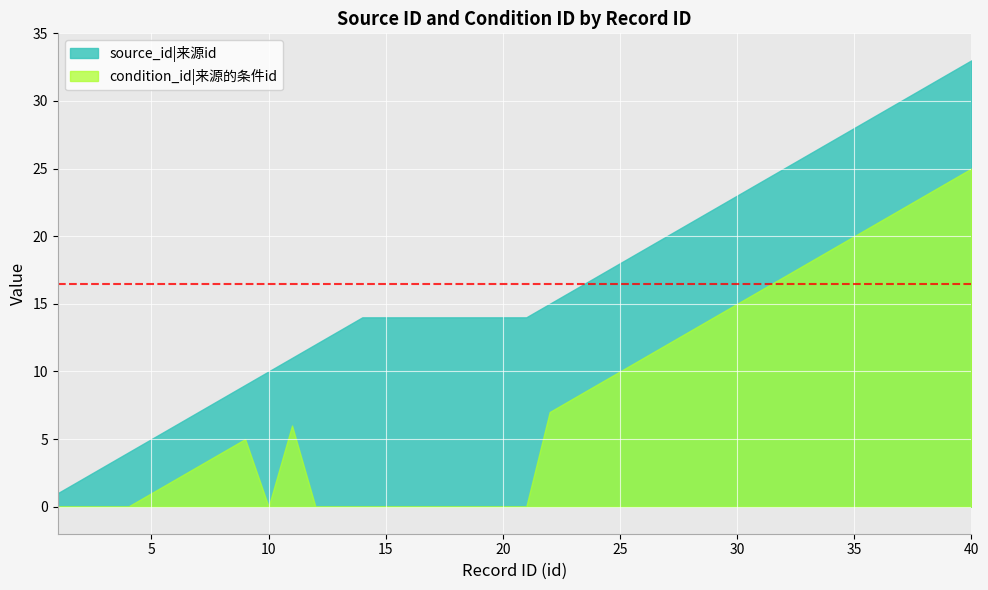

What is the spread (max minus min) of values at 1?

1